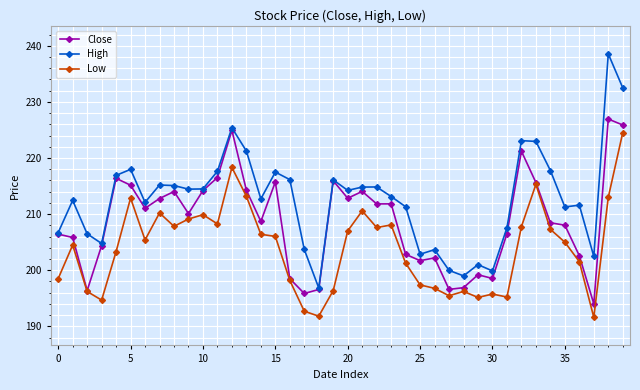

Which series has the largest range (max minus min)?

High